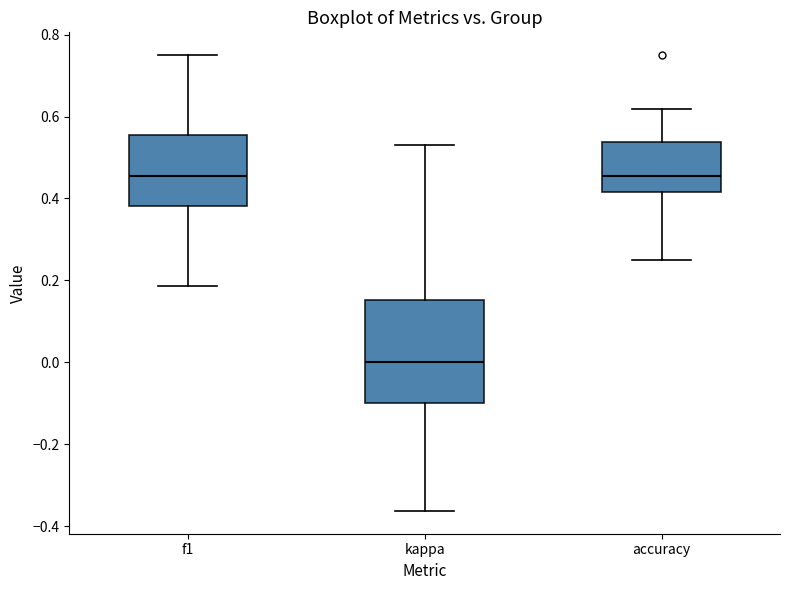

Which box has the lowest median line?

kappa